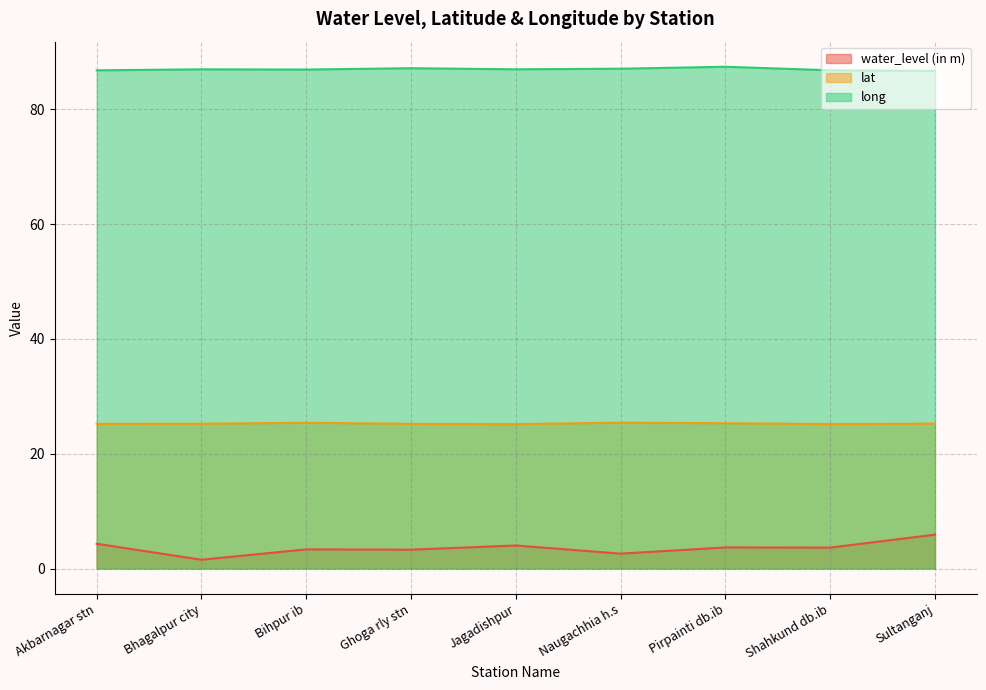

How many lines are shown in the chart?

3